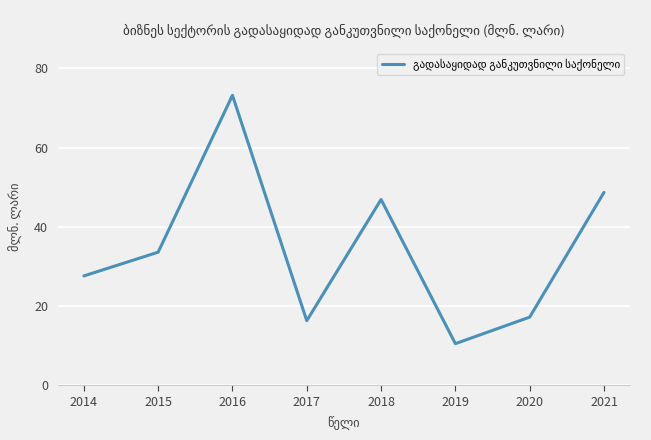

What is the maximum value shown in the chart?

73.2